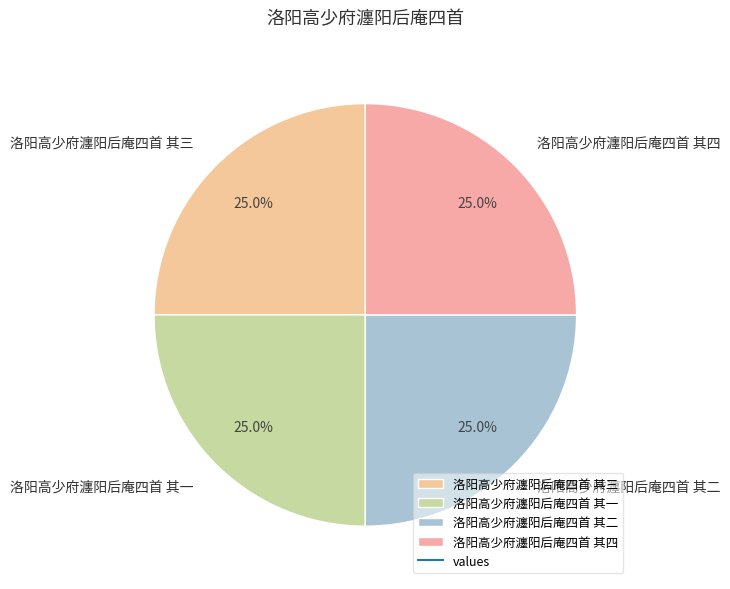

Is there a majority slice in this chart?

No